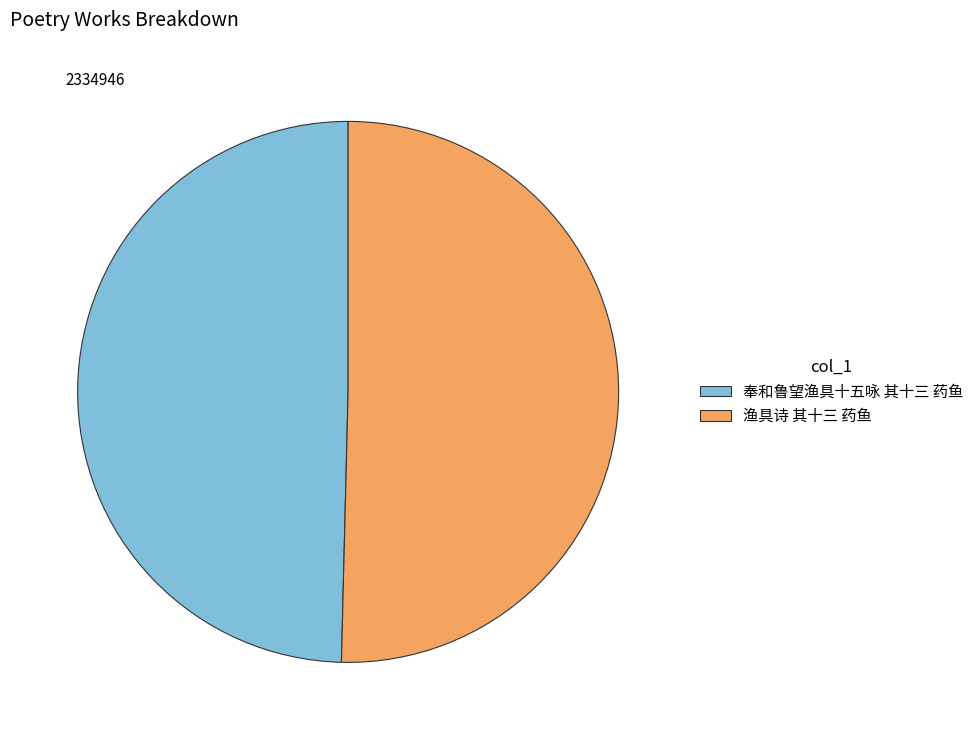

Which slice is the smallest?

奉和鲁望渔具十五咏 其十三 药鱼